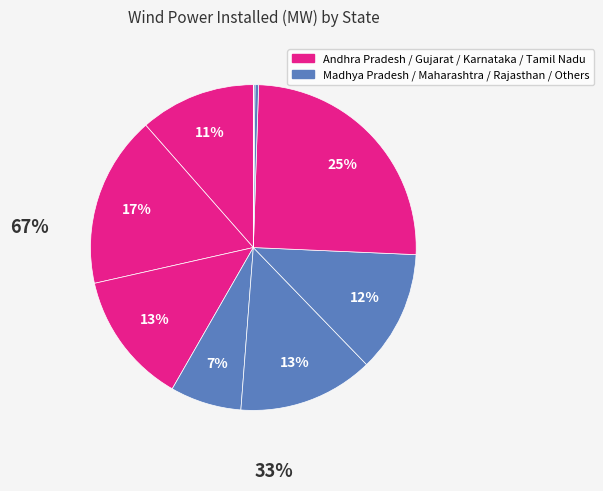

To the nearest percent, what is the difference between the largest and smallest slice percentages?

25%